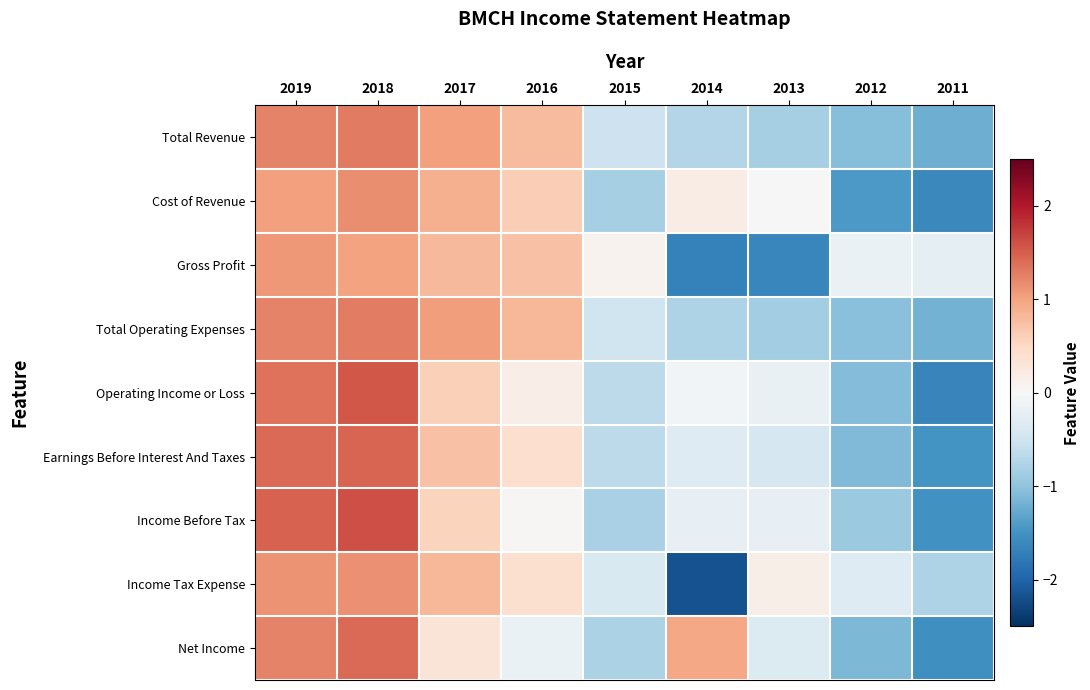

Reading left to right, what are all the values shown in this chart?

Total Revenue: 2019=1.2	2018=1.3	2017=1.0	2016=0.8	2015=-0.5	2014=-0.7	2013=-0.8	2012=-1.1	2011=-1.2
Cost of Revenue: 2019=1.0	2018=1.2	2017=0.9	2016=0.6	2015=-0.8	2014=0.2	2013=0.0	2012=-1.4	2011=-1.6
Gross Profit: 2019=1.1	2018=1.0	2017=0.8	2016=0.7	2015=0.1	2014=-1.7	2013=-1.6	2012=-0.2	2011=-0.2
Total Operating Expenses: 2019=1.2	2018=1.3	2017=1.0	2016=0.8	2015=-0.5	2014=-0.8	2013=-0.9	2012=-1.0	2011=-1.2
Operating Income or Loss: 2019=1.4	2018=1.6	2017=0.6	2016=0.2	2015=-0.7	2014=-0.1	2013=-0.2	2012=-1.1	2011=-1.7
Earnings Before Interest And Taxes: 2019=1.4	2018=1.5	2017=0.7	2016=0.4	2015=-0.7	2014=-0.3	2013=-0.4	2012=-1.1	2011=-1.5
Income Before Tax: 2019=1.5	2018=1.6	2017=0.6	2016=0.0	2015=-0.8	2014=-0.2	2013=-0.2	2012=-0.9	2011=-1.5
Income Tax Expense: 2019=1.1	2018=1.2	2017=0.8	2016=0.4	2015=-0.4	2014=-2.2	2013=0.1	2012=-0.3	2011=-0.8
Net Income: 2019=1.2	2018=1.4	2017=0.3	2016=-0.2	2015=-0.8	2014=1.0	2013=-0.3	2012=-1.1	2011=-1.5